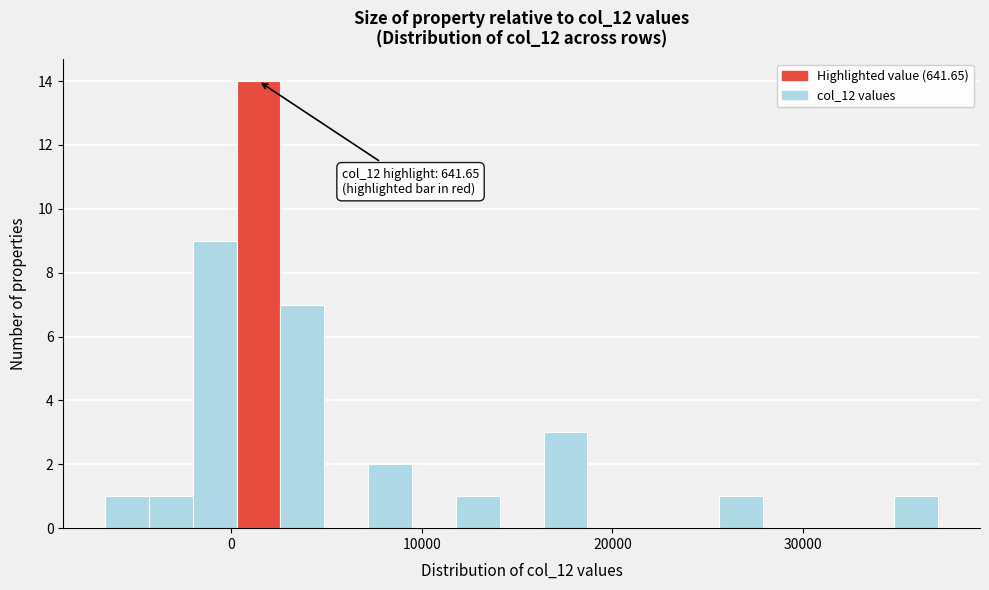

Read against the x-axis, roughly where is the centre of the tallest bar?

1000